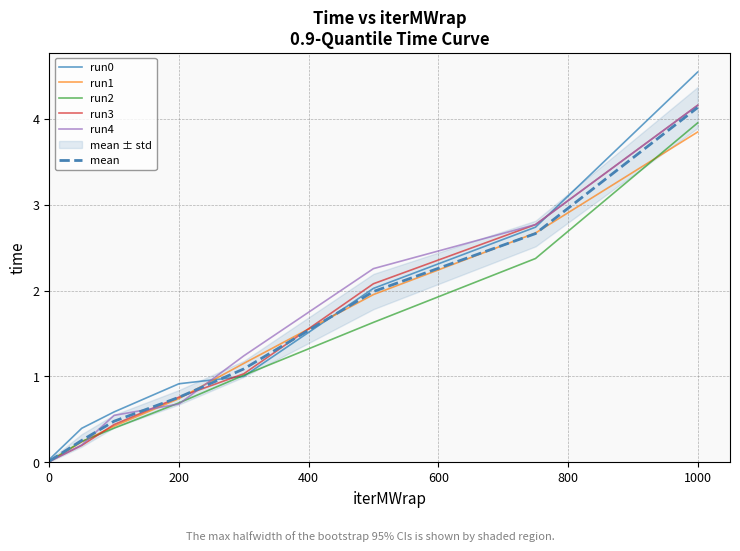

What is the highest value of the run3 series?

4.2